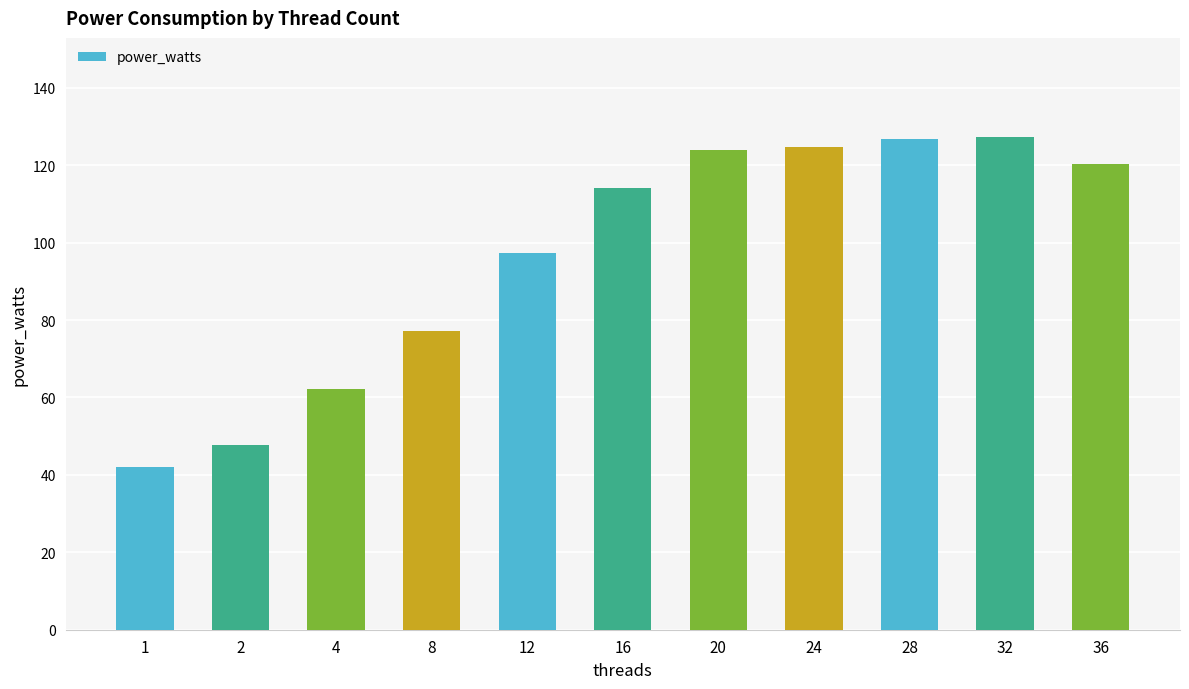

How many bars are there in total?

11